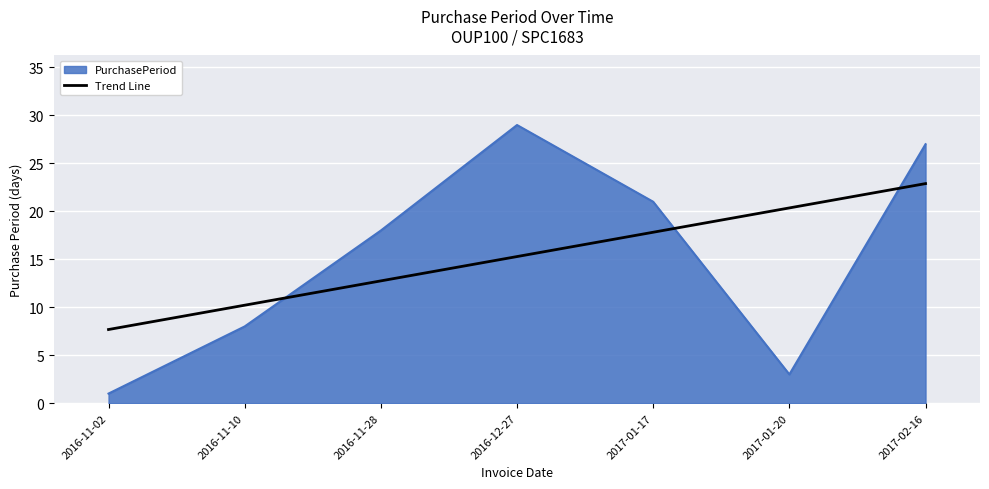

What position from the left is 2017-01-17?

5